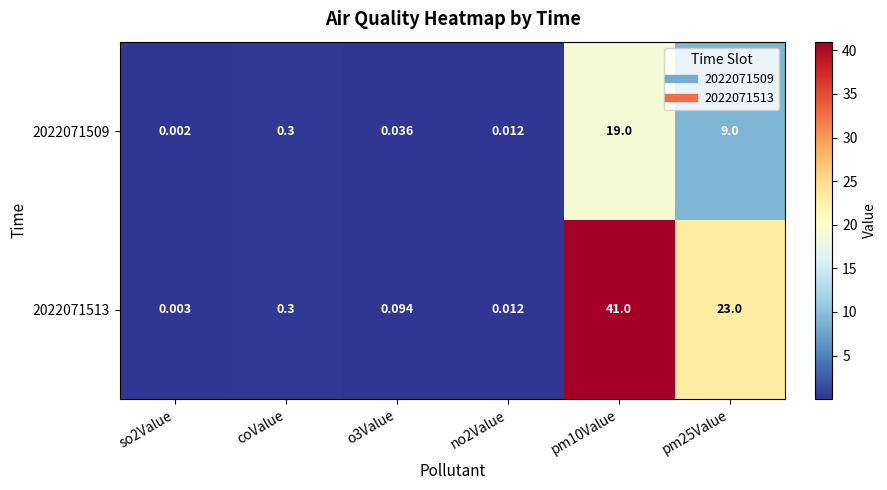

Which series changed the most between no2Value and pm10Value?

2022071513